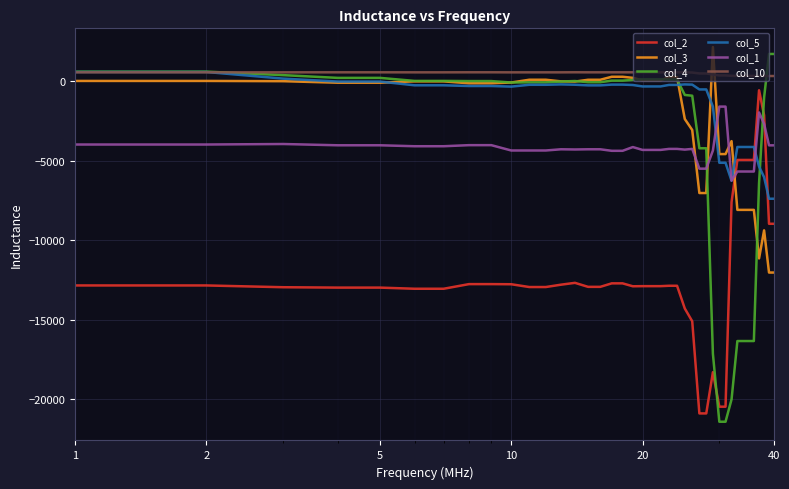

Which series has the largest total across all categories?

col_10